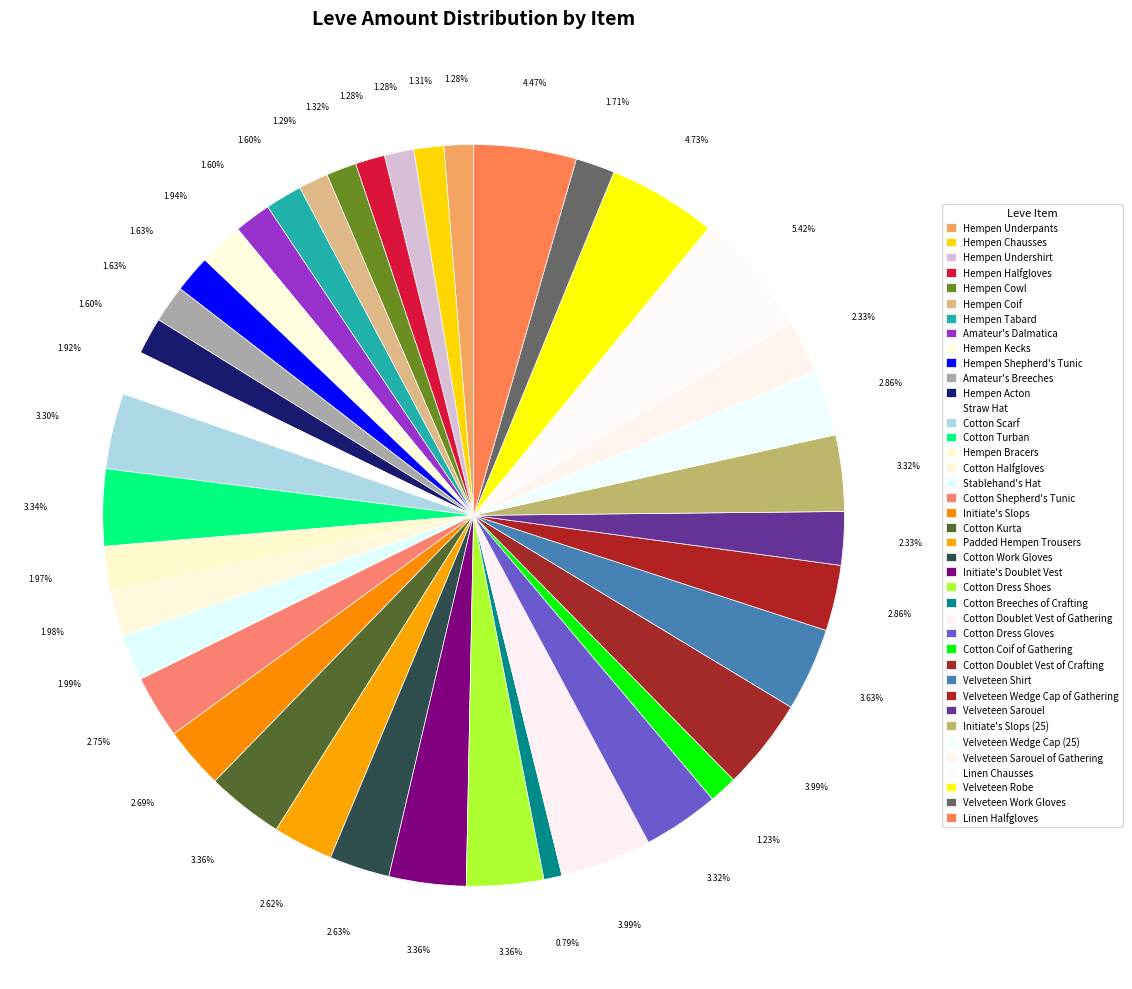

How many segments does this pie chart have?

40